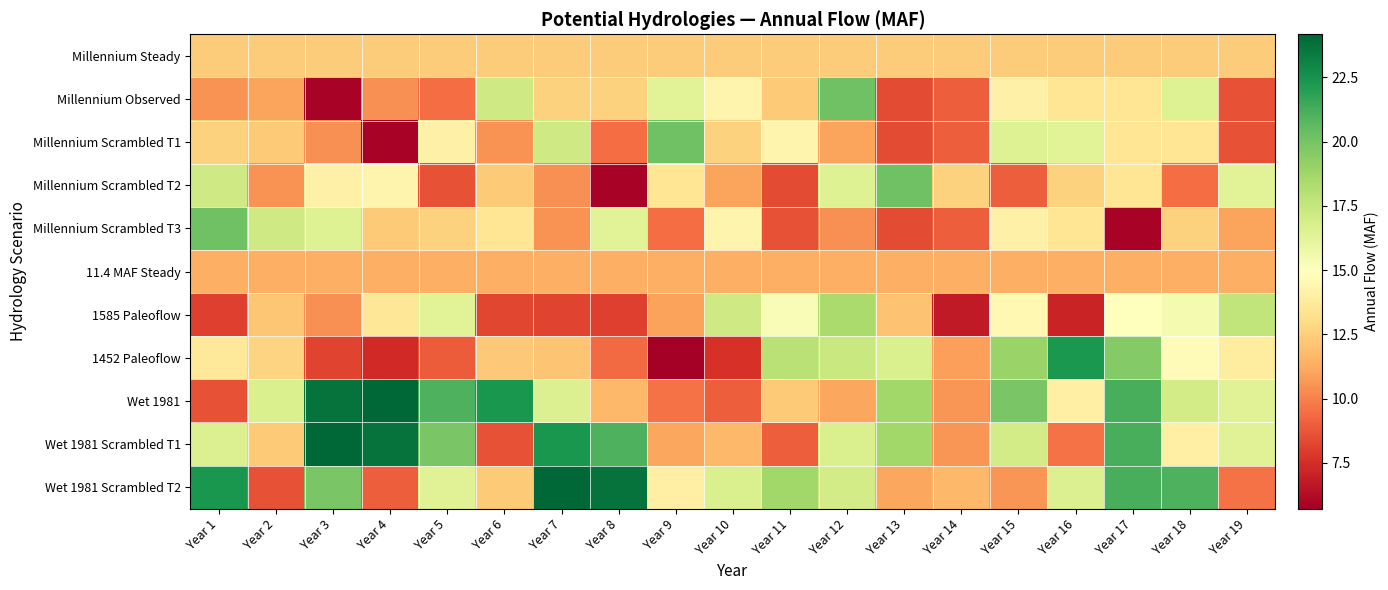

At how many categories does at least one series exceed 11?

19